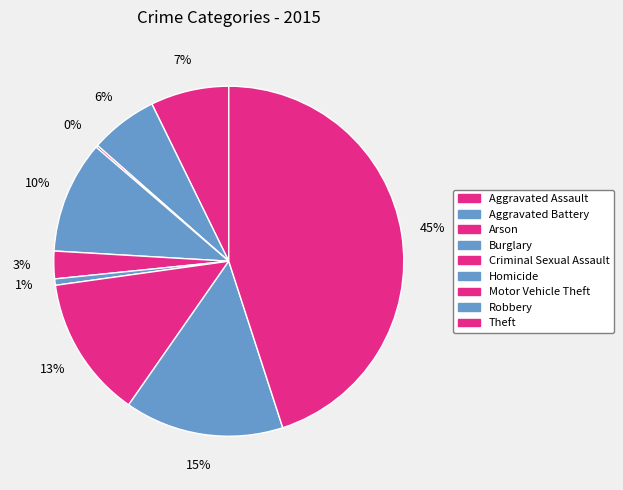

To the nearest percent, what is the difference between the largest and smallest slice percentages?

45%